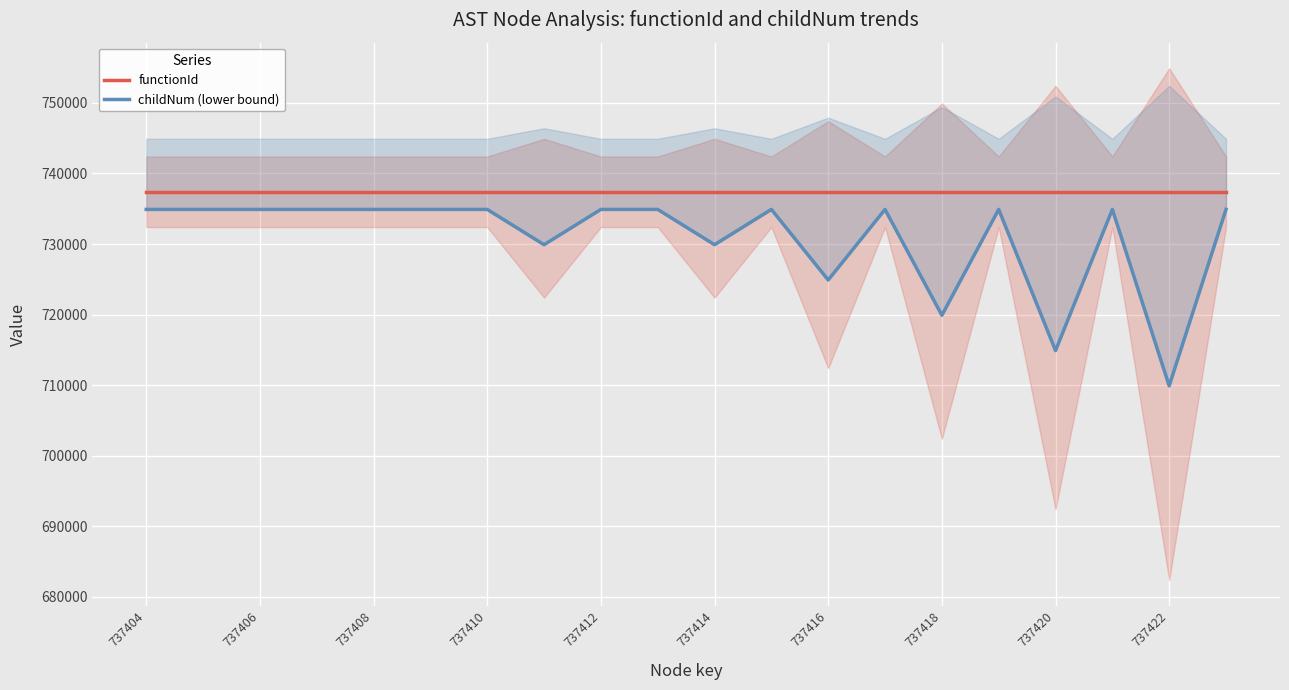

What is the total value across all series at 17?

1472308